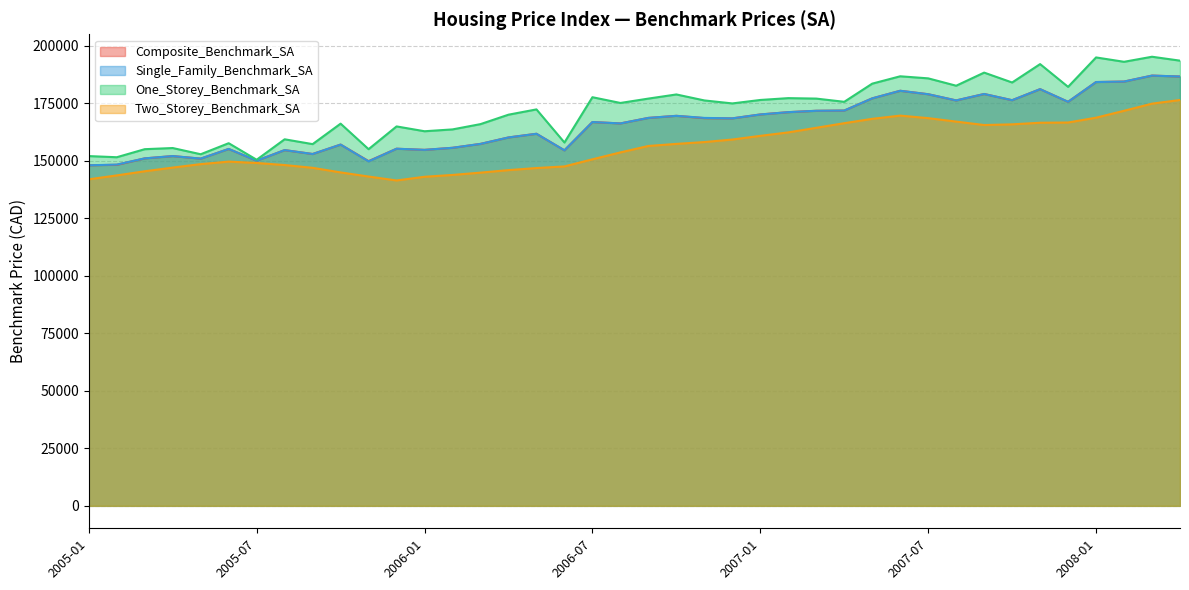

In Two_Storey_Benchmark_SA, how many points are higher than both neighbors (excluding endpoints)?

2